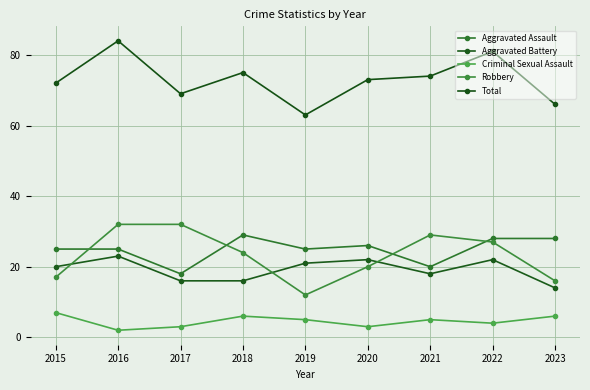

Does the chart have visible grid lines?

Yes